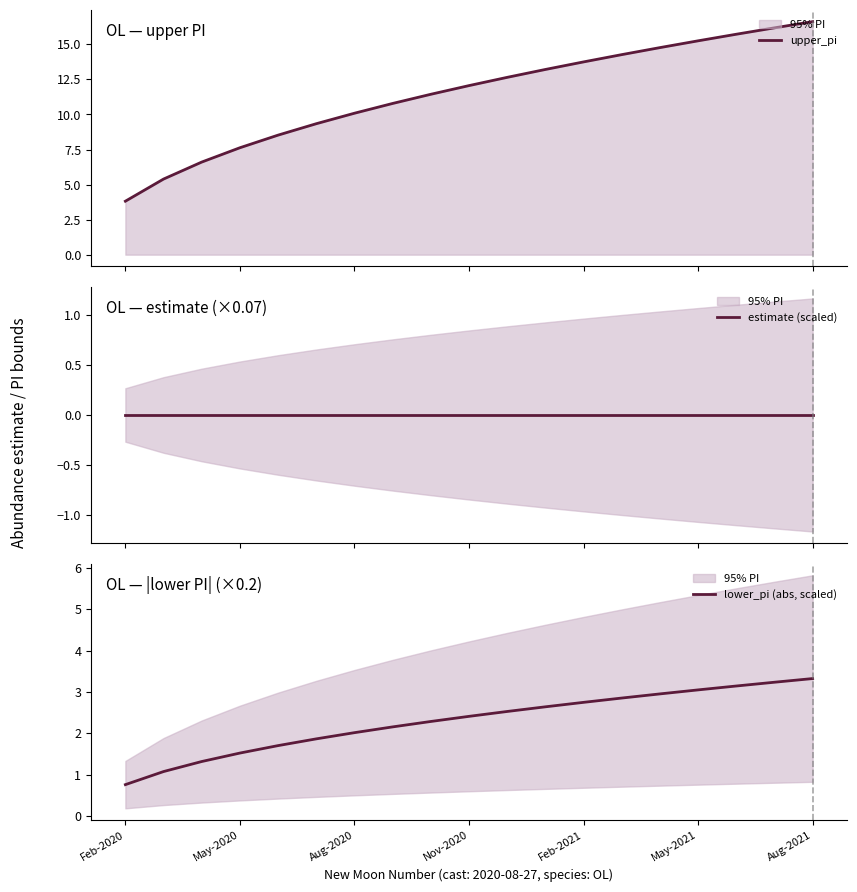

Does the chart have visible grid lines?

No